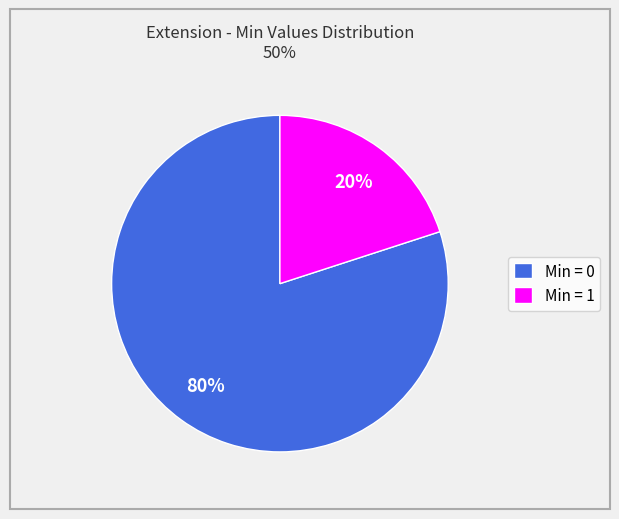

Is it true that Min = 0 is 80% of the pie?

True